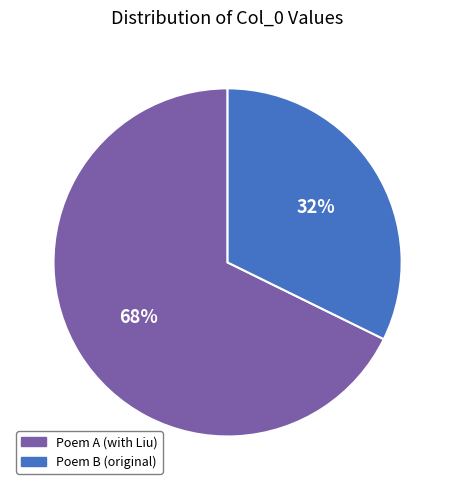

To the nearest percent, what is the average slice percentage?

50%